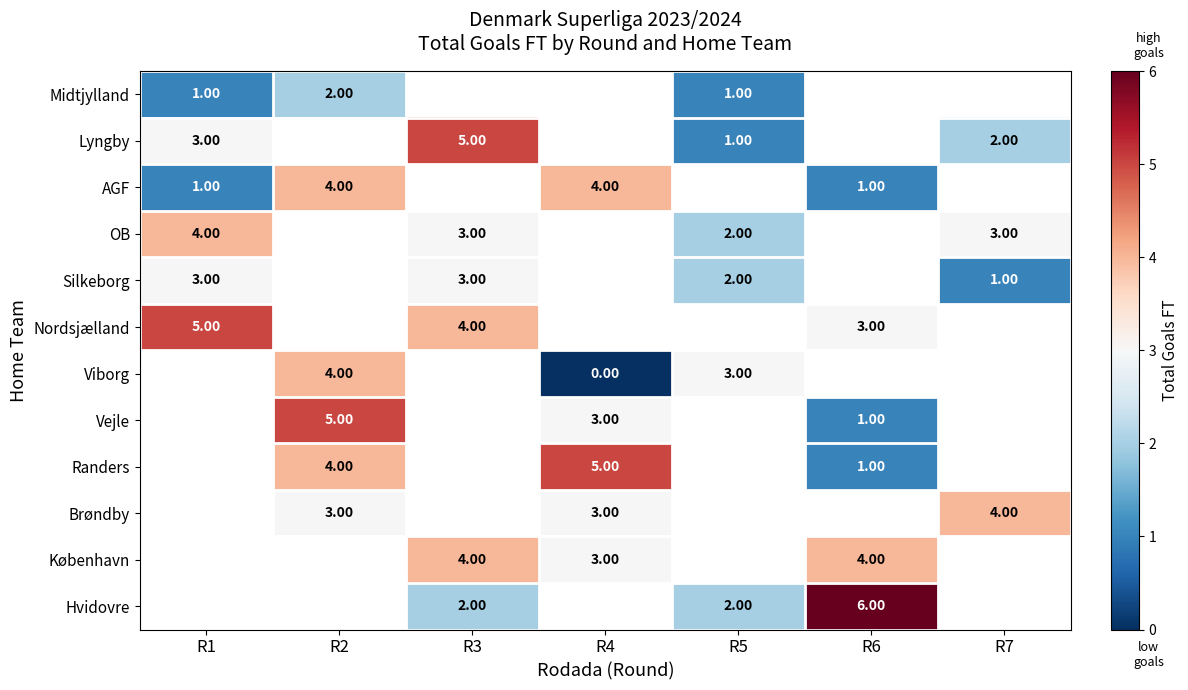

Is the value of Hvidovre at R6 greater than the value of Nordsjælland at R1?

Yes